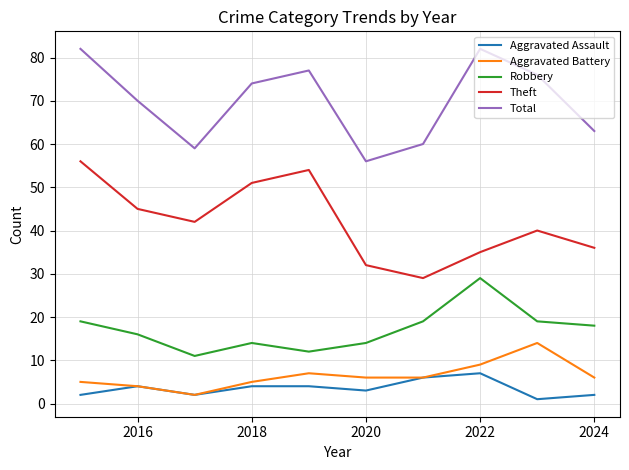

True or false: Robbery and Total cross at least once.

False